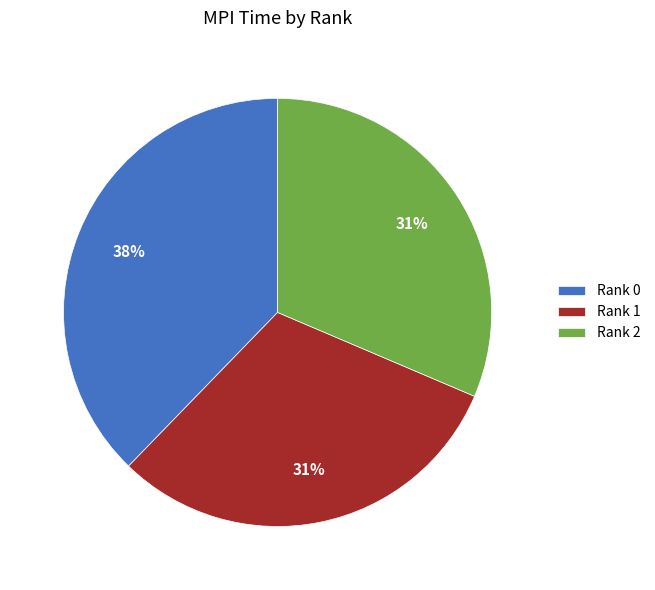

Which category has the biggest portion of the pie?

Rank 0